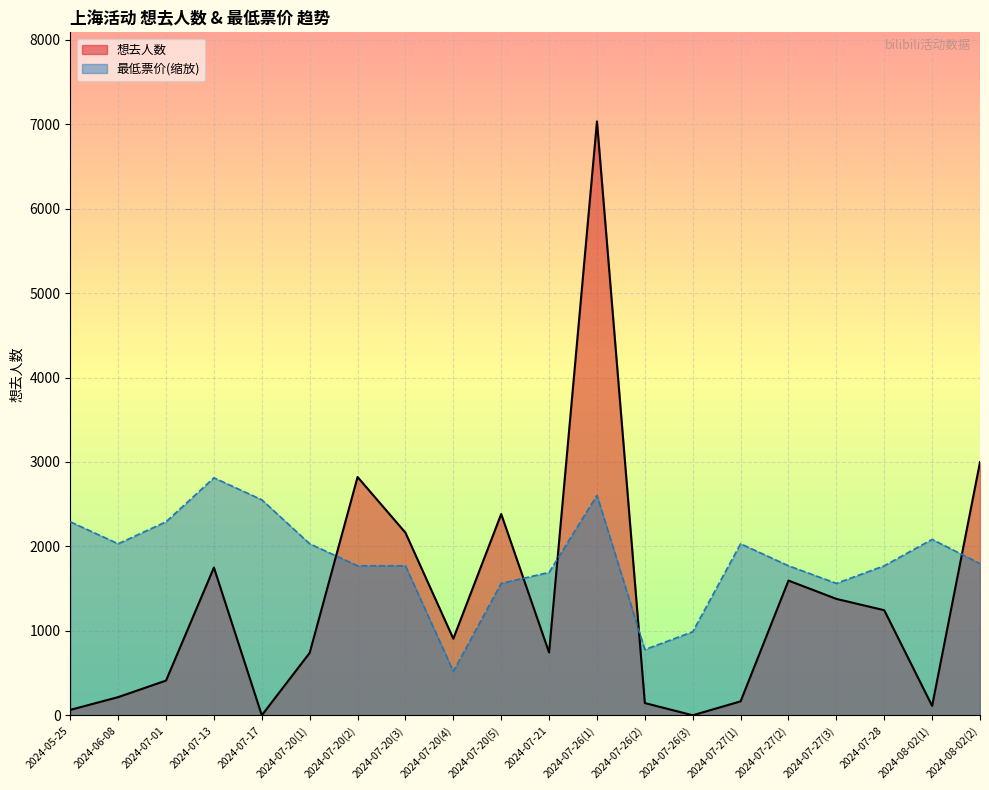

Is the value of 想去人数 at 2024-08-02(2) greater than the value of 最低票价 at 2024-07-20(5)?

Yes